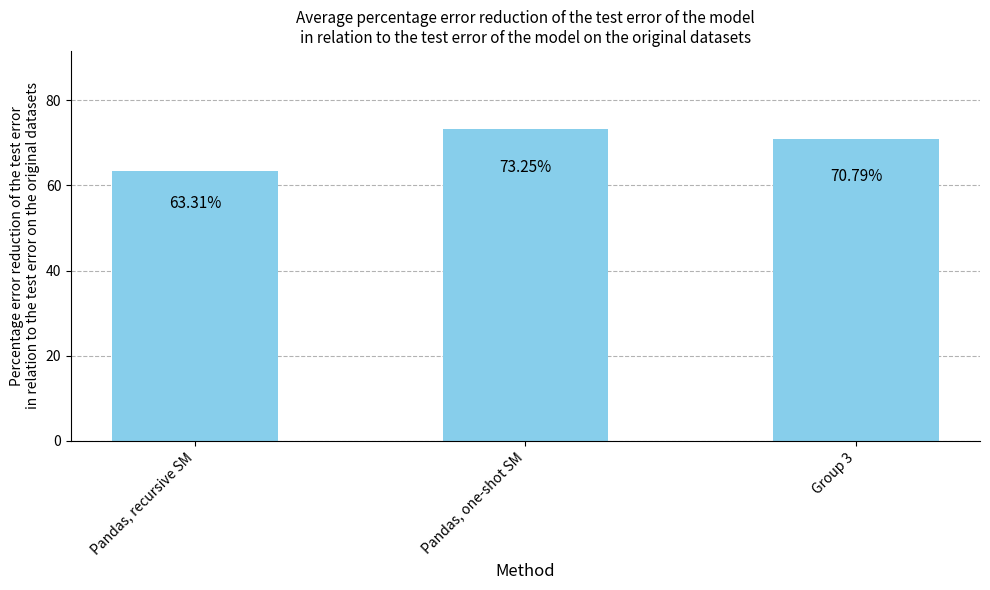

What is the change in value from Pandas, recursive SM to Pandas, one-shot SM?

+9.9